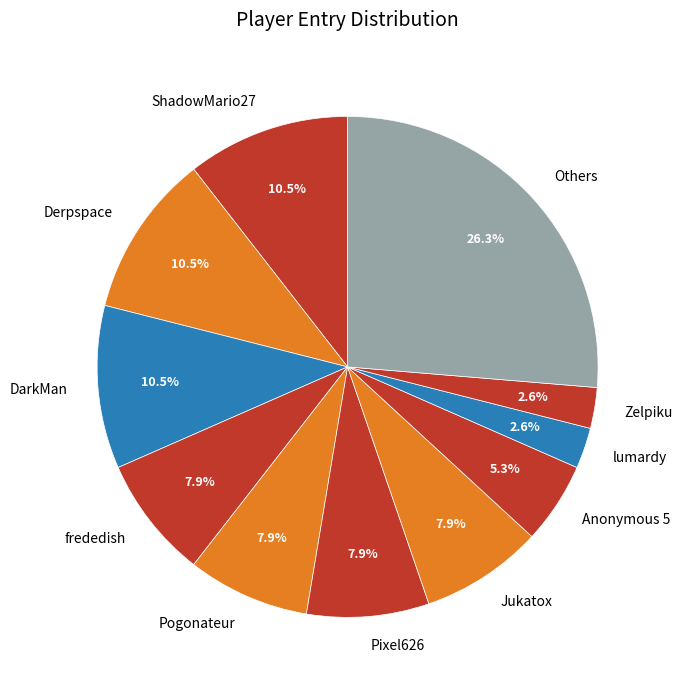

What portion of the pie excludes Anonymous 5?

94.7%